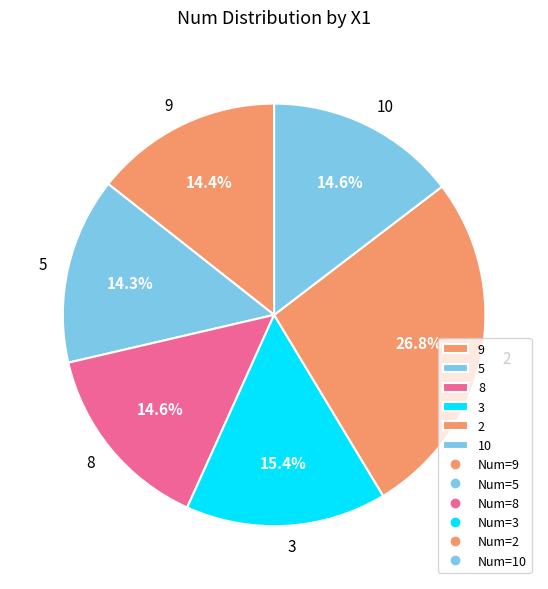

What portion of the pie excludes 5?

85.7%